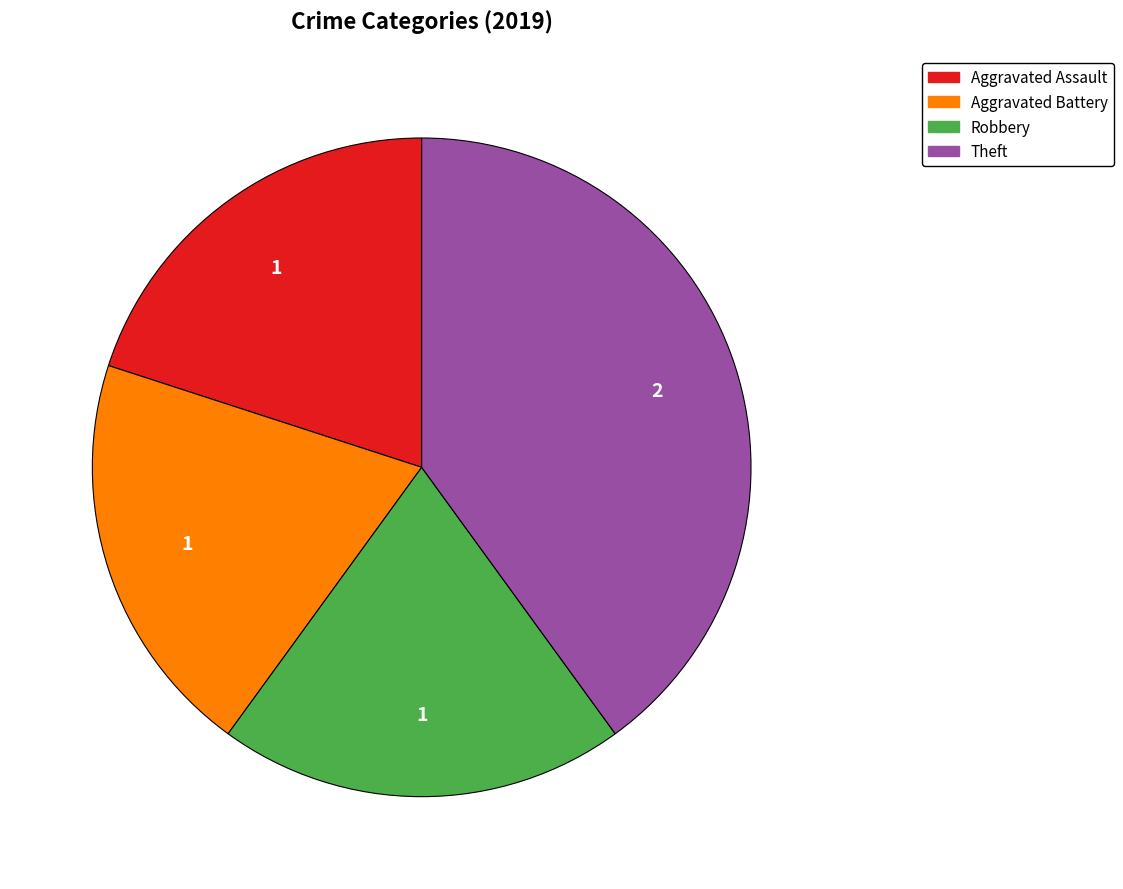

What is the largest slice in the pie chart?

Theft